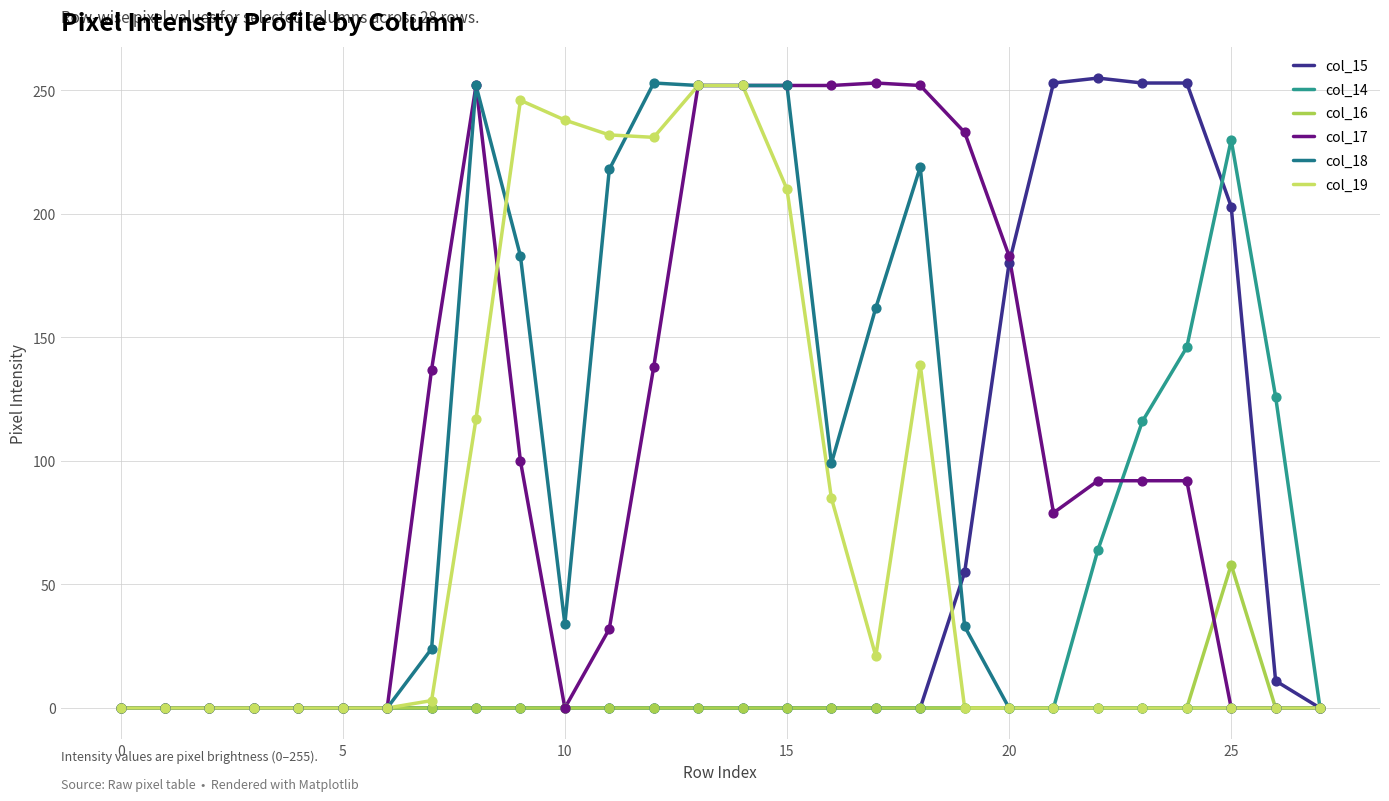

Does the chart have visible grid lines?

Yes